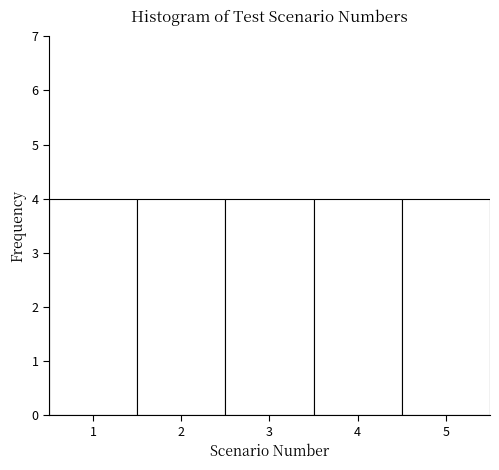

How tall is the bar that spans 3.5 to 4.5 on the x-axis? The values are not printed on the chart, so give them approximately, as read against the axis.

4